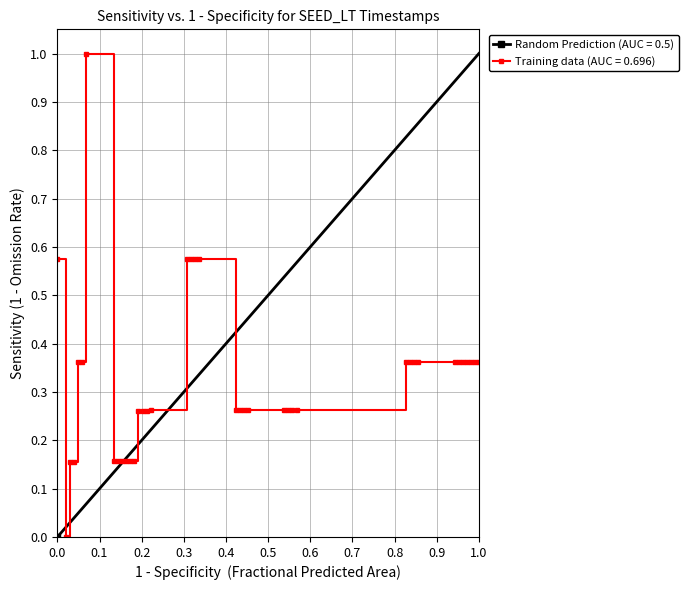

How many categories are shown in the chart?

40